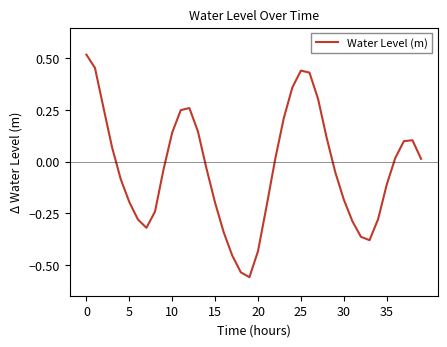

How many values are below 0?

21